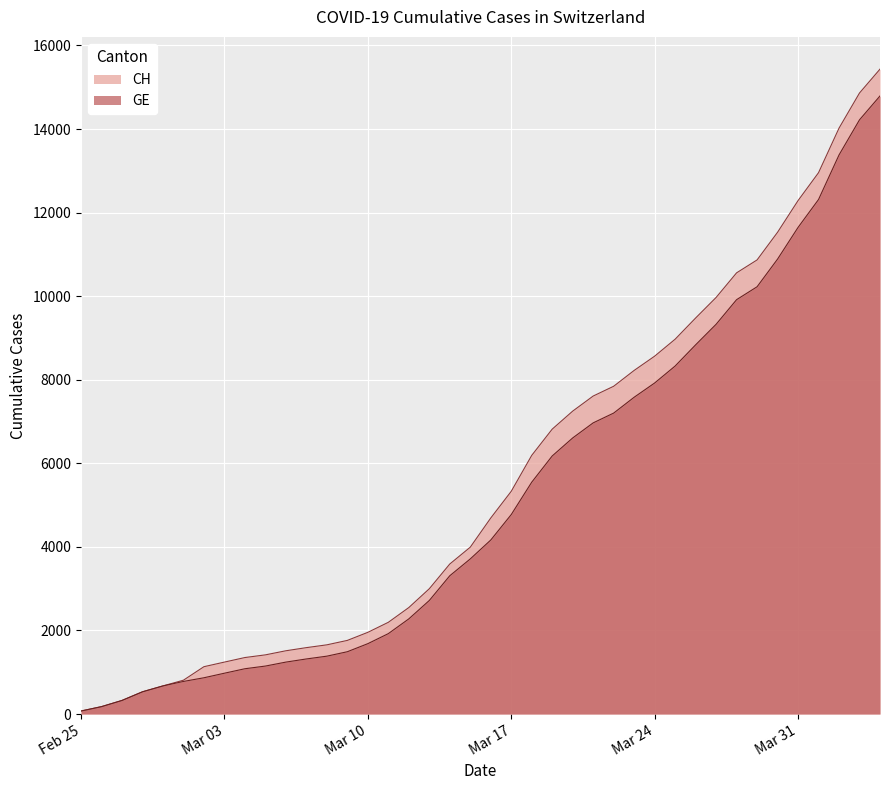

Between 2020-03-18 and 2020-03-23, which series saw the biggest shift?

CH